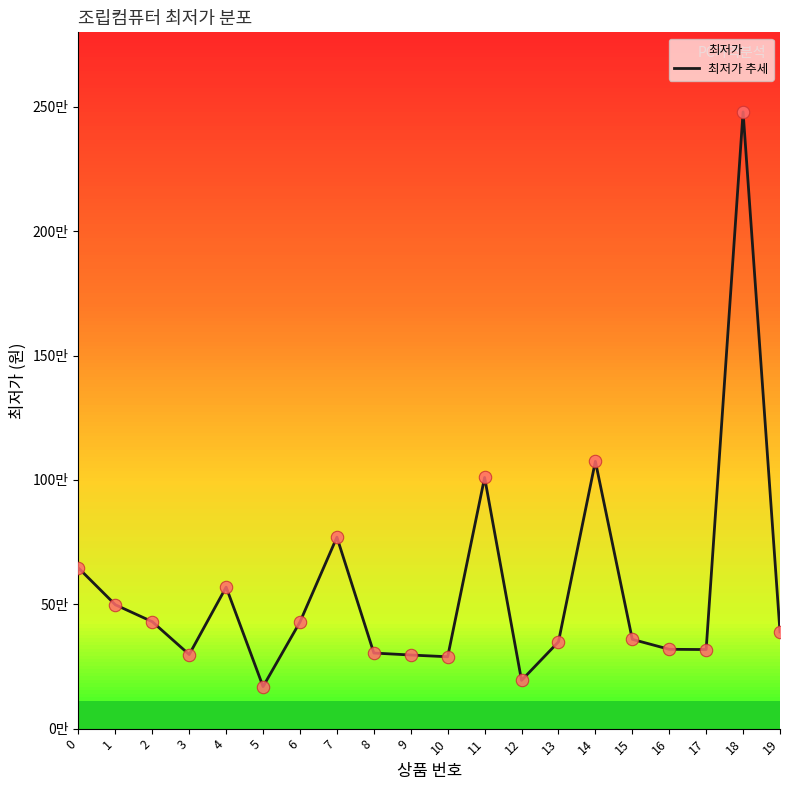

Which has a higher value, 14 or 8?

14